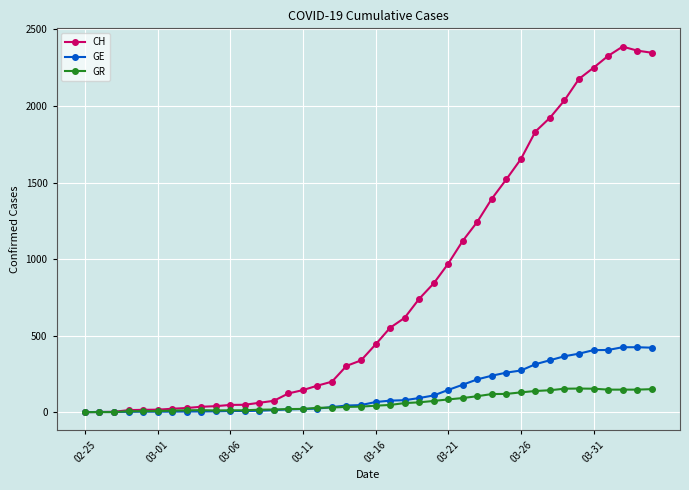

What is the average value of the GR series?

64